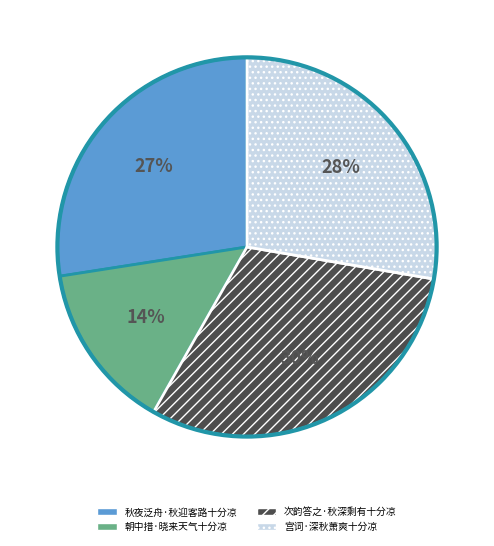

Which has a higher value, 次韵答之·秋深剩有十分凉 or 宫词·深秋萧爽十分凉?

次韵答之·秋深剩有十分凉